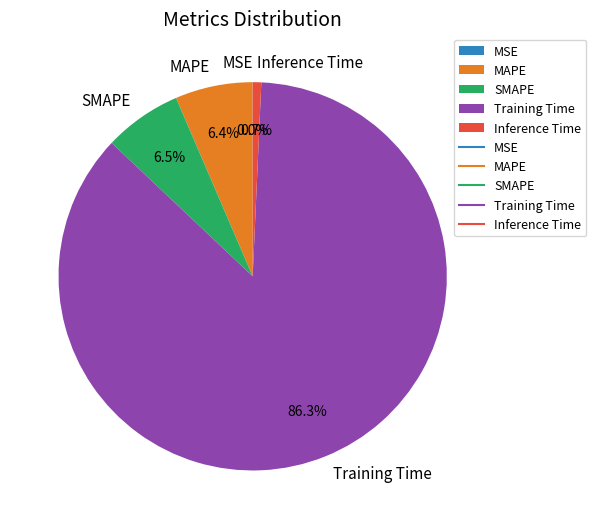

To the nearest percent, what is the difference between the Inference Time and Training Time slice percentages?

86%